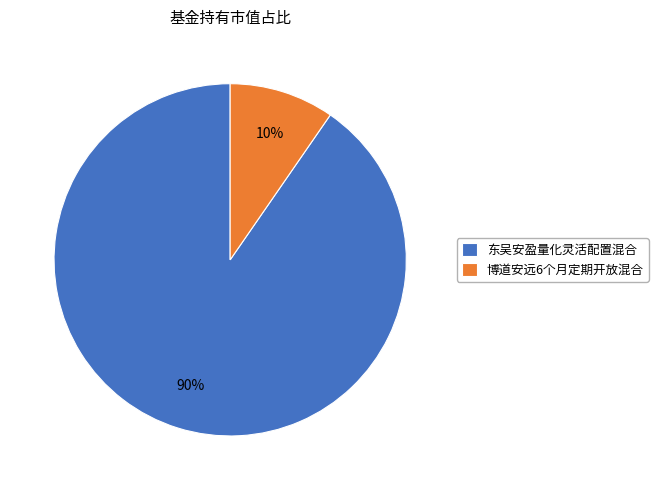

To the nearest percent, what is the combined percentage of 东吴安盈量化灵活配置混合 and 博道安远6个月定期开放混合?

100%